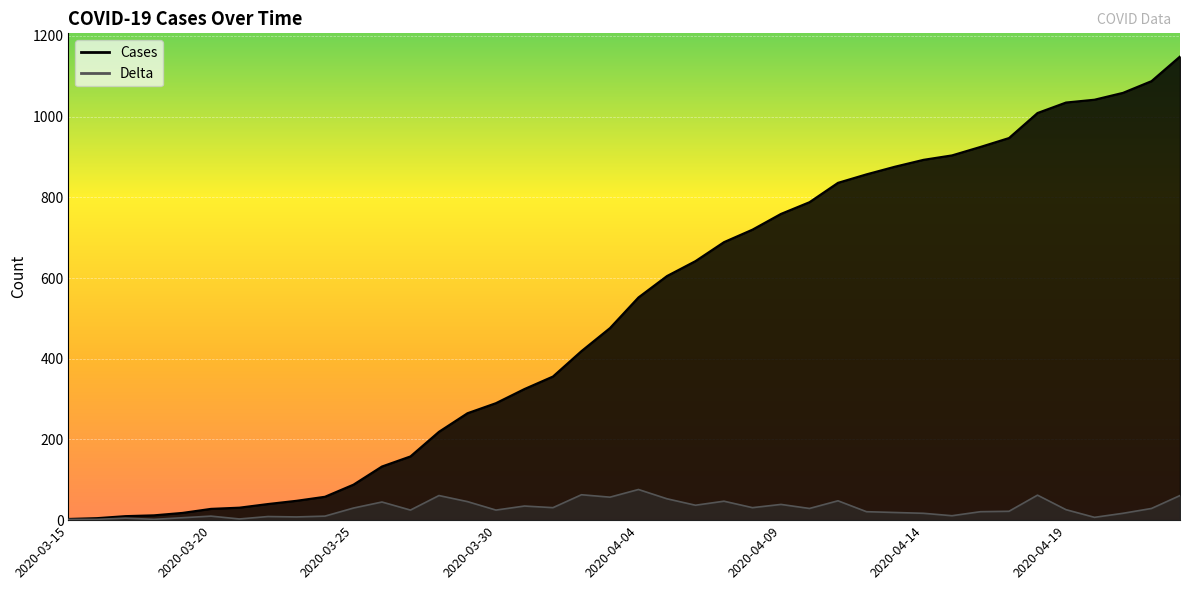

Which series has the largest total across all categories?

Cases